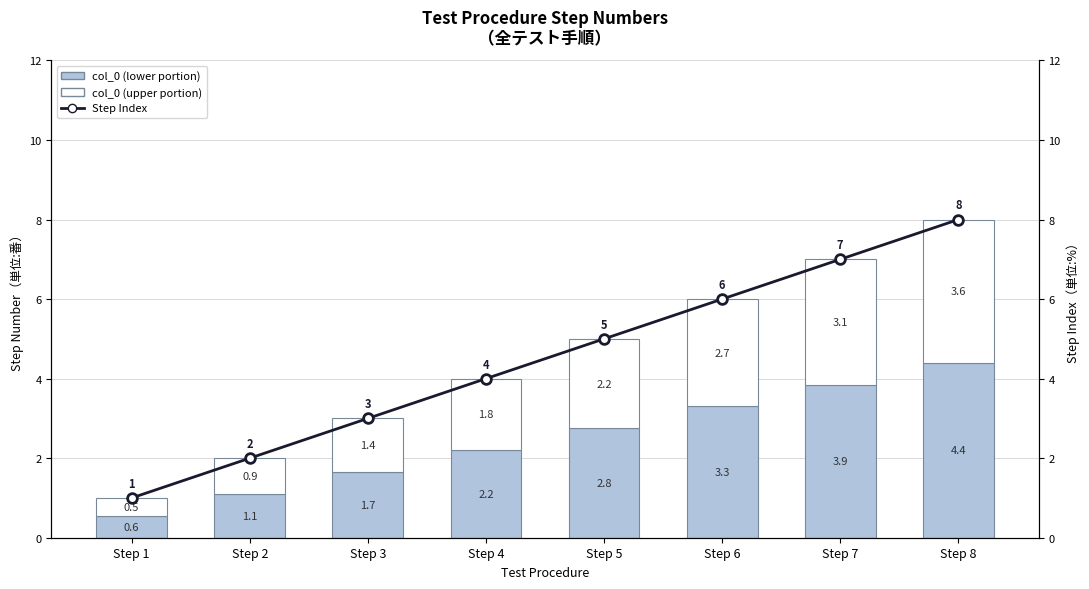

Which has a higher value, Step 8 or Step 4?

Step 8